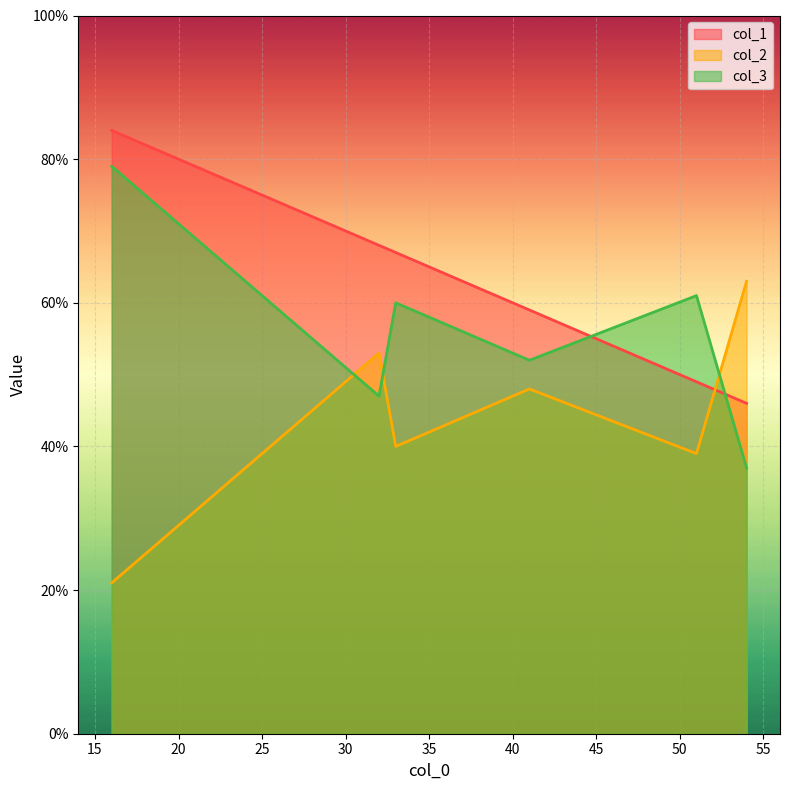

What is the total value across all series at 33?

167